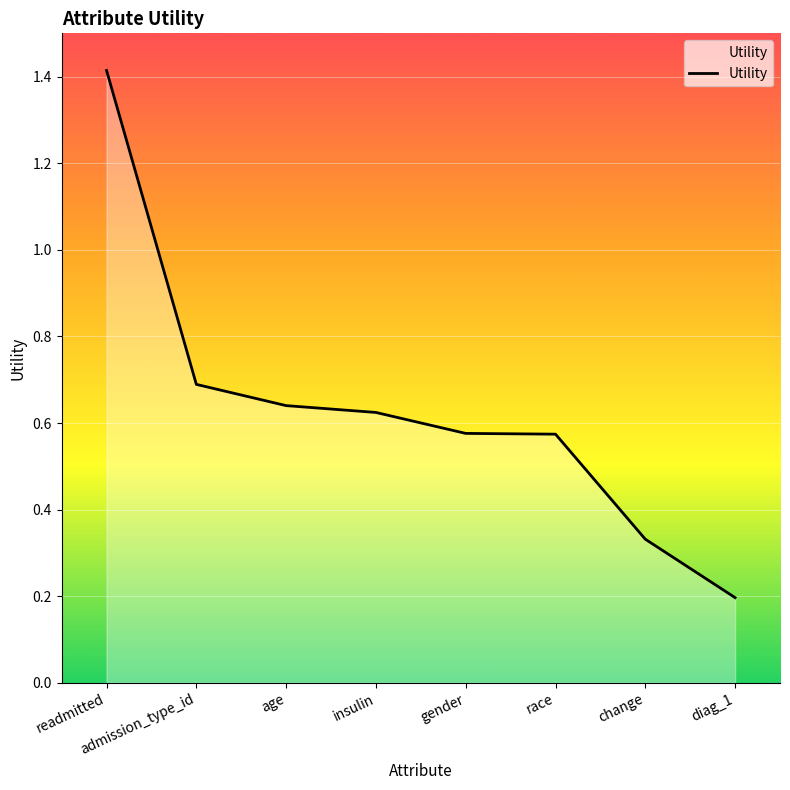

How many lines are shown in the chart?

1